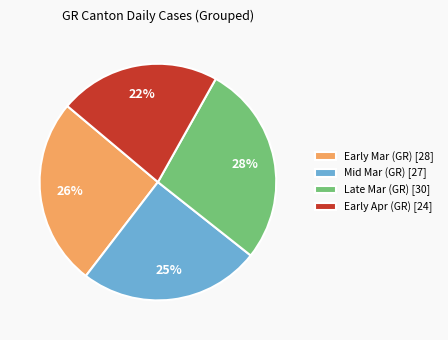

Is there a majority slice in this chart?

No